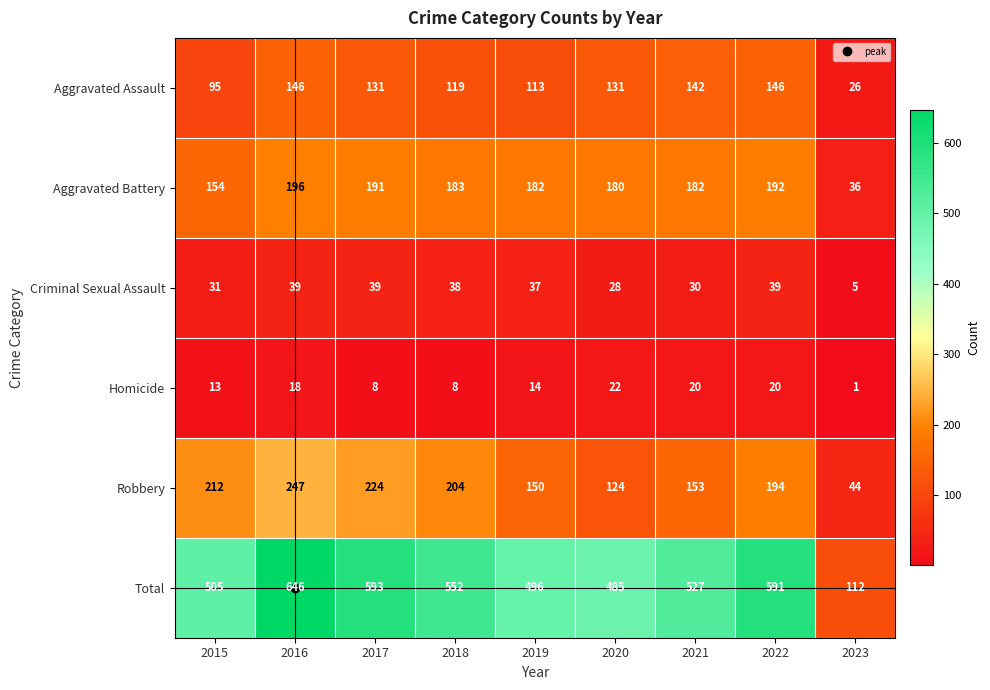

What is the average value of the Total series?

501